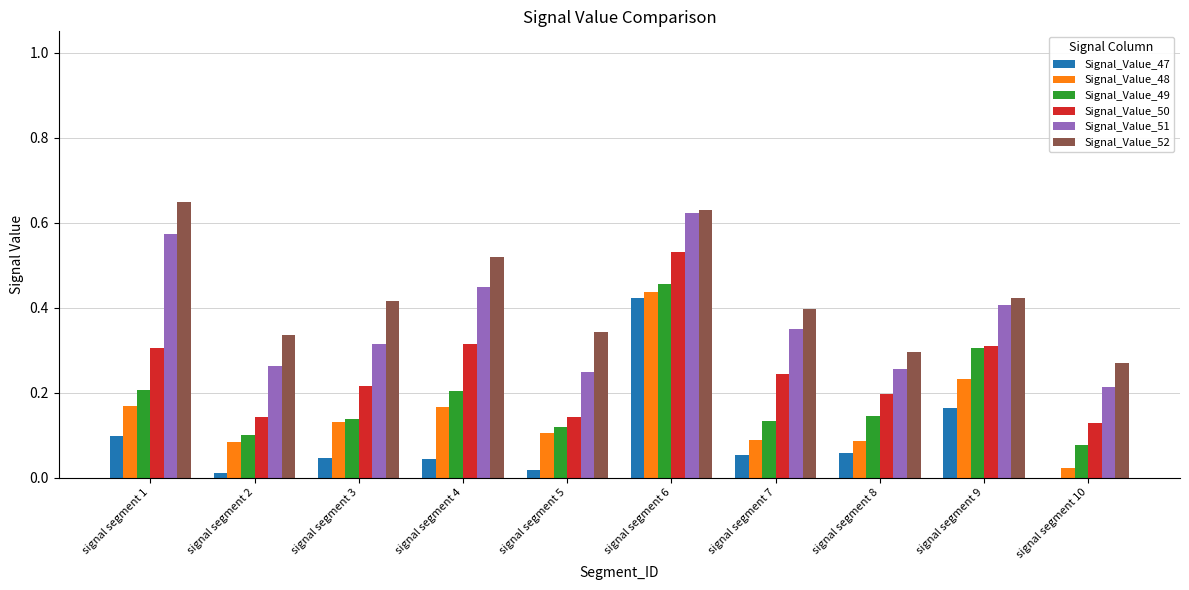

The Signal_Value_49 series shows 0.0 at signal segment 10. True or false?

False